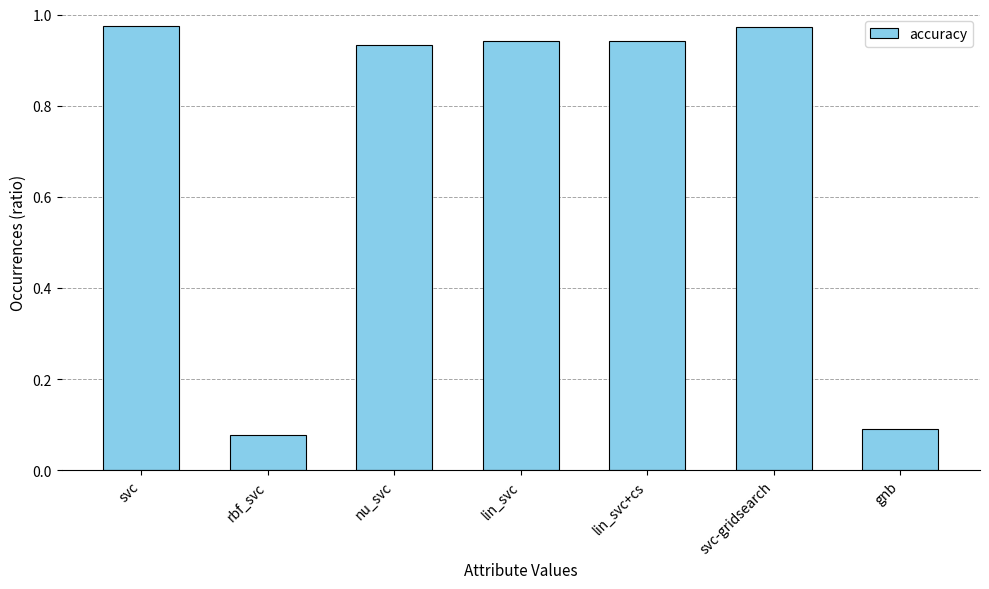

Between nu_svc and rbf_svc, which is larger?

nu_svc